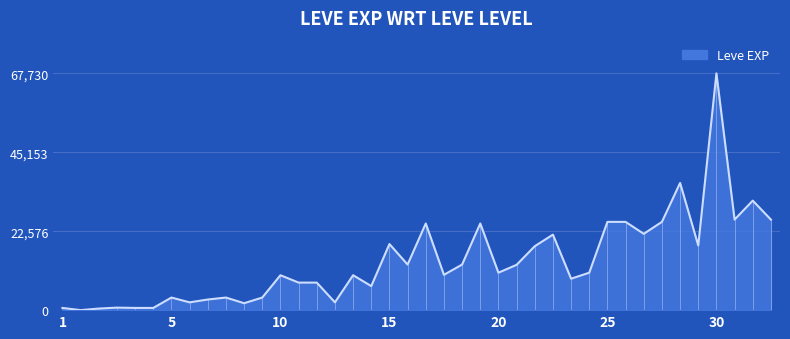

What is the greatest value displayed?

67730